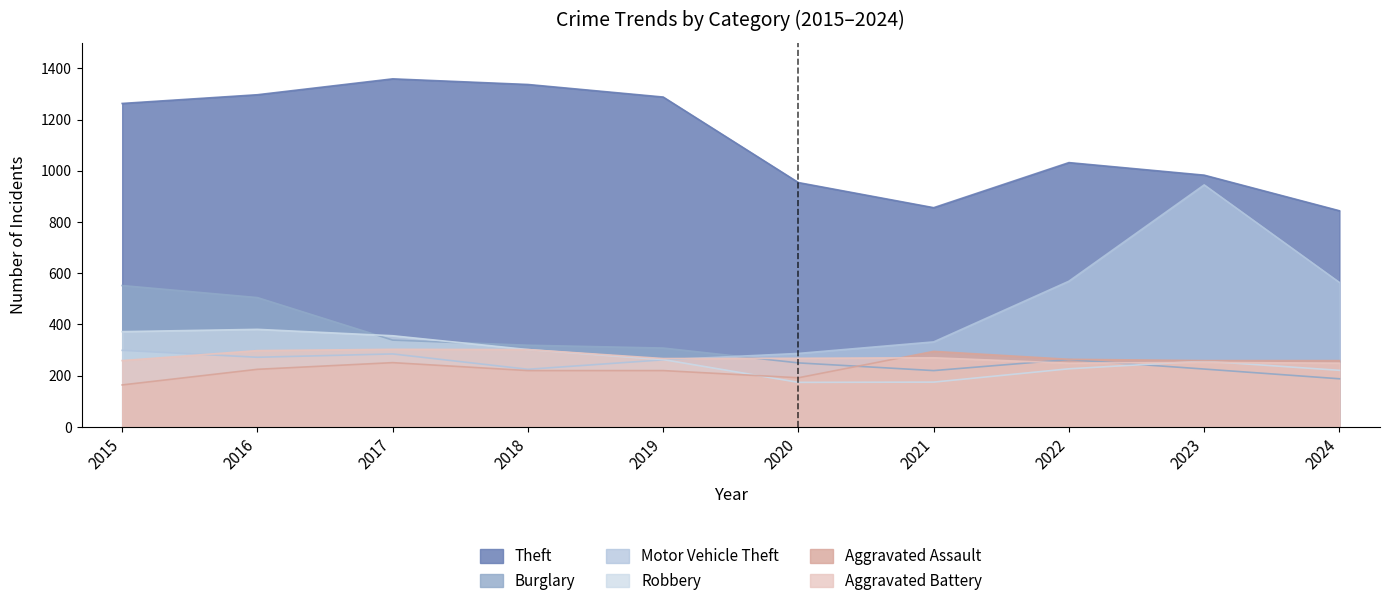

How many interior local valleys does the Aggravated Battery series have?

2